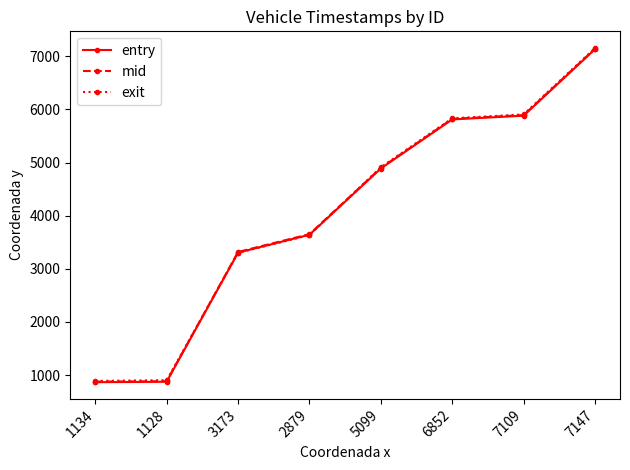

How many lines are shown in the chart?

3